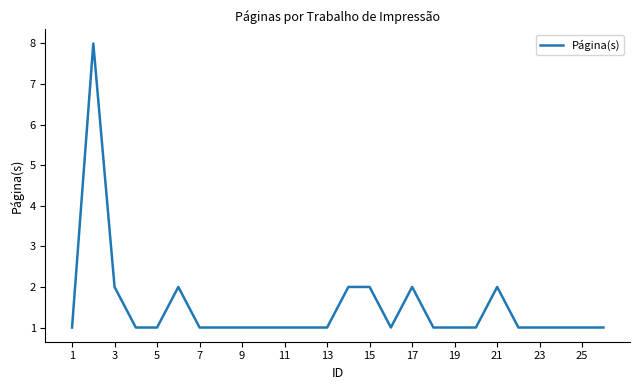

What is the maximum value shown in the chart?

8